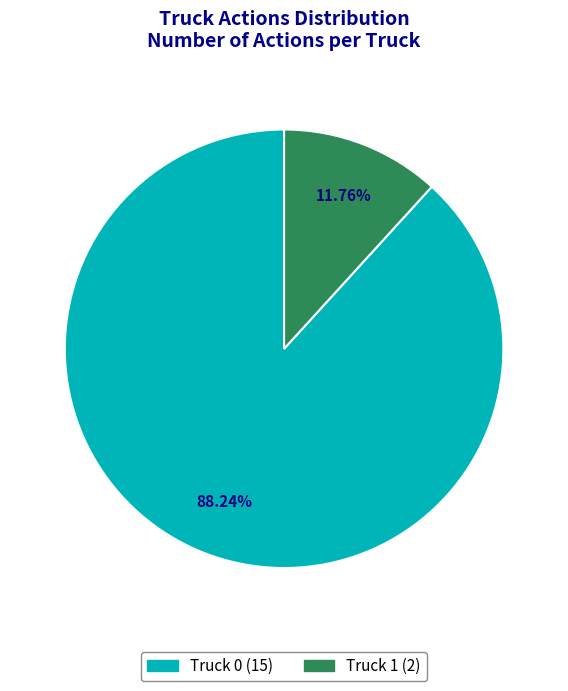

Combined, what portion of the pie is Truck 0 and Truck 1?

100.0%